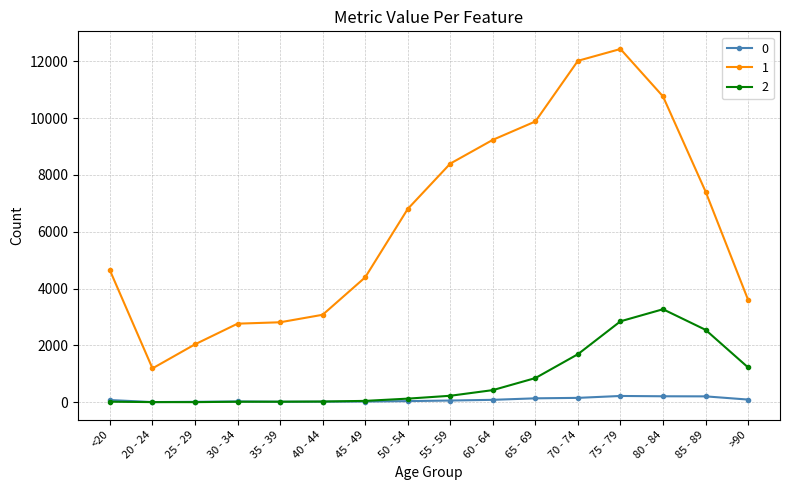

What position from the right is 70 - 74?

5